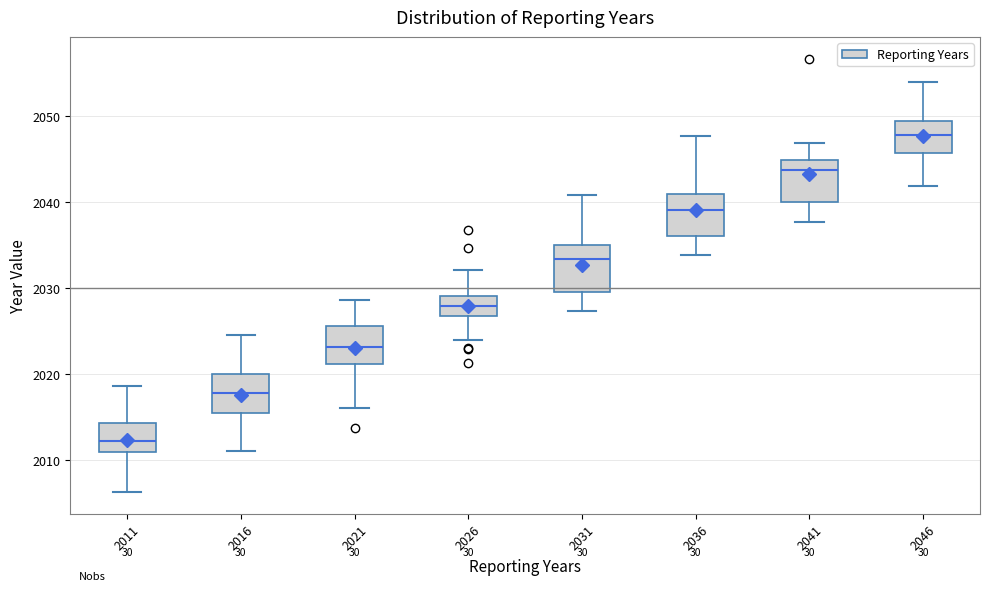

Reading left to right, read every box against the y-axis: the position of its median line, the range the box covers, and the ends of its whiskers. The values are not printed on the chart, so give them approximately, as read against the axis.

2011: median 2012, box 2011 to 2014, whiskers 2006 to 2019
2016: median 2018, box 2015 to 2020, whiskers 2011 to 2025
2021: median 2023, box 2021 to 2026, whiskers 2016 to 2029
2026: median 2028, box 2027 to 2029, whiskers 2024 to 2032
2031: median 2033, box 2030 to 2035, whiskers 2027 to 2041
2036: median 2039, box 2036 to 2041, whiskers 2034 to 2048
2041: median 2044, box 2040 to 2045, whiskers 2038 to 2047
2046: median 2048, box 2046 to 2049, whiskers 2042 to 2054